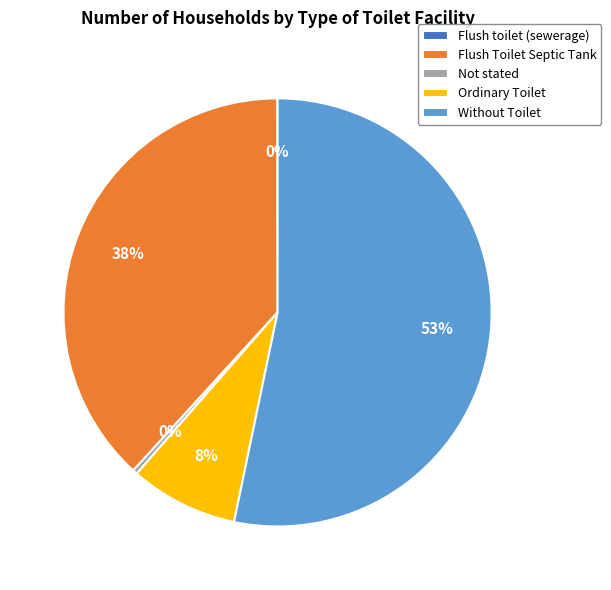

Which slice is the largest?

Without Toilet